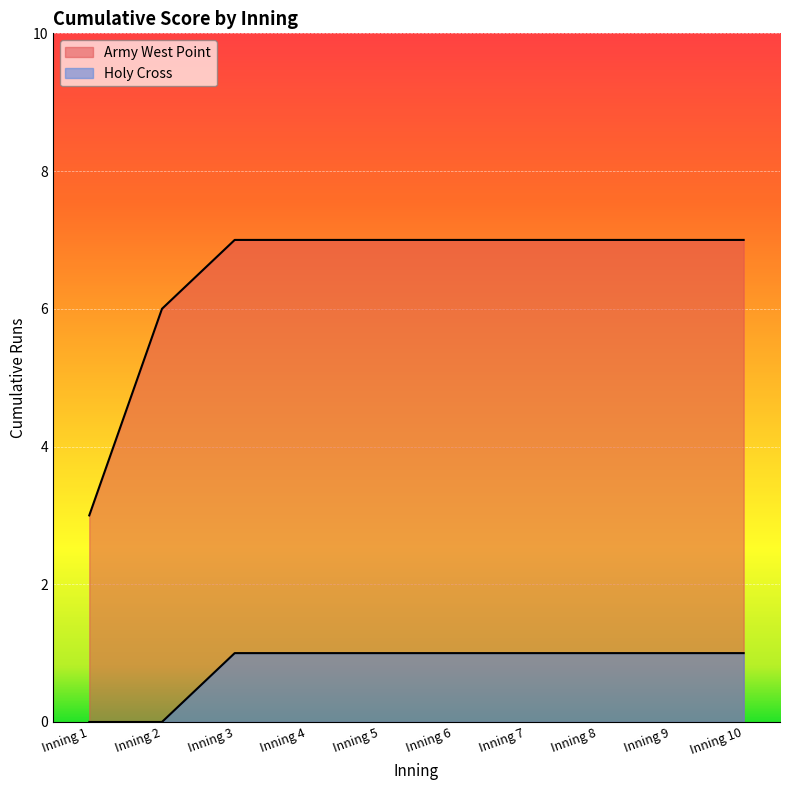

Where is the data nearest to the value 0?

Inning 1